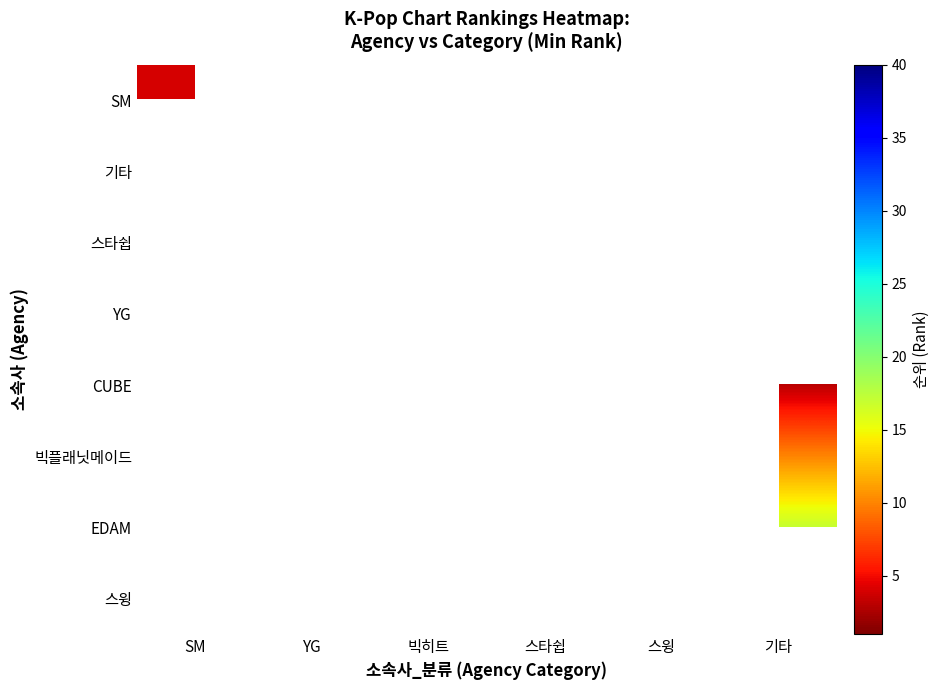

List the series in order of their overall mean, lowest first.

SM, 기타, 스타쉽, YG, CUBE, 빅플래닛메이드, EDAM, 스윙